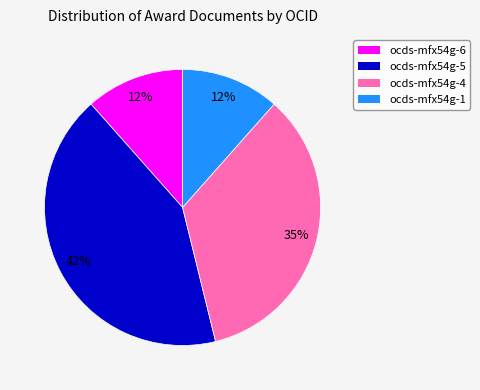

Is there a majority slice in this chart?

No